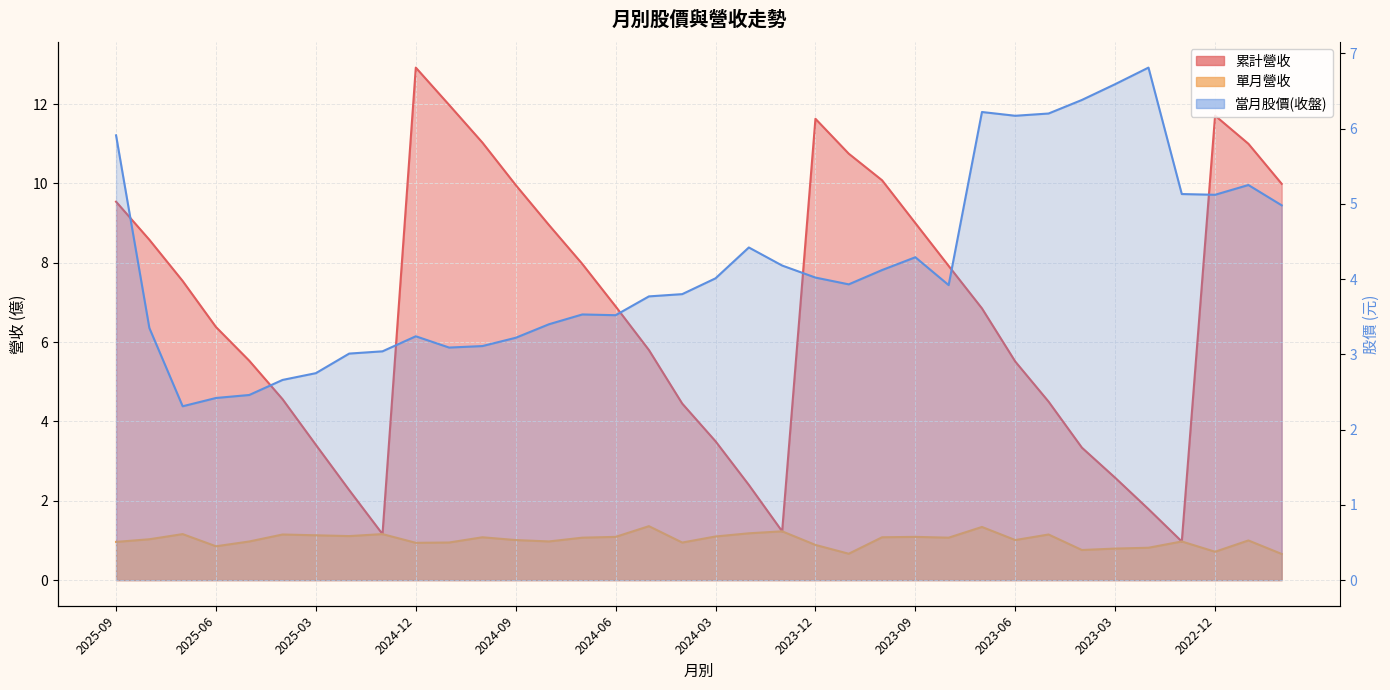

Which series has the largest total across all categories?

累計營收